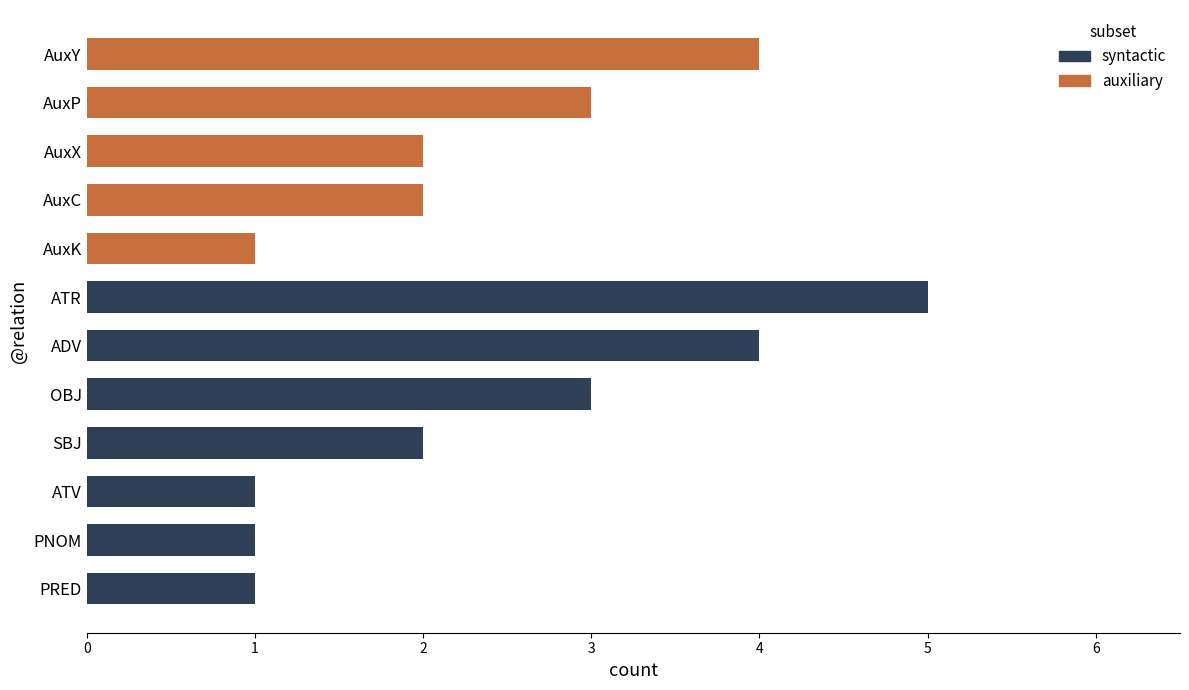

Which has a higher value, AuxX or SBJ?

AuxX